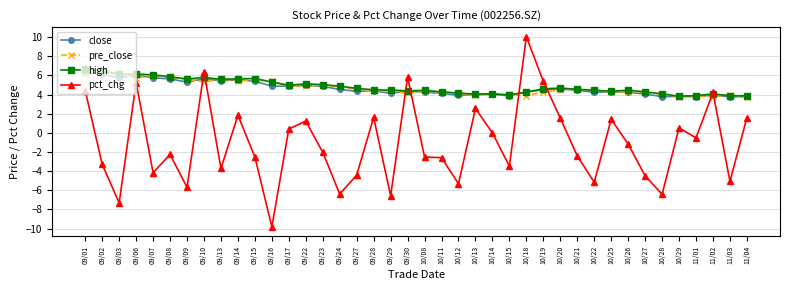

At how many categories does at least one series exceed 2?

40